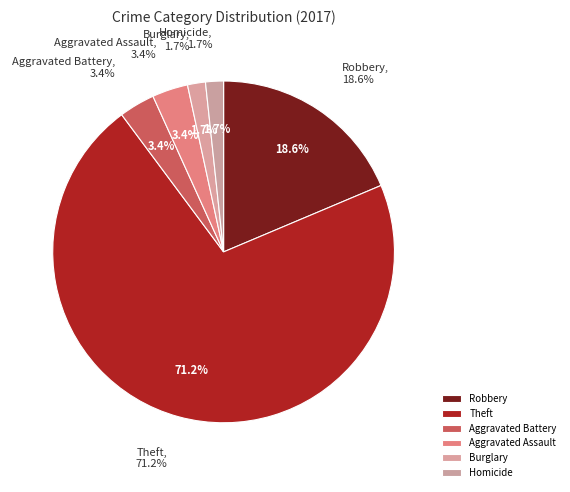

What percentage is the Aggravated Assault slice, to the nearest percent?

3%